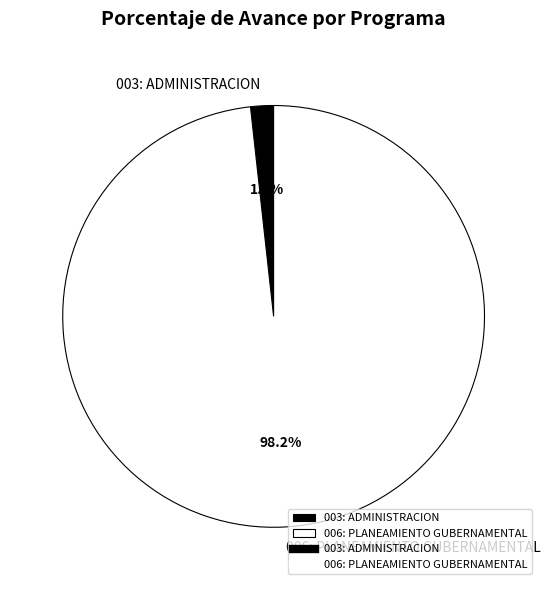

What percentage do 003: ADMINISTRACION and 006: PLANEAMIENTO GUBERNAMENTAL together represent?

100.0%